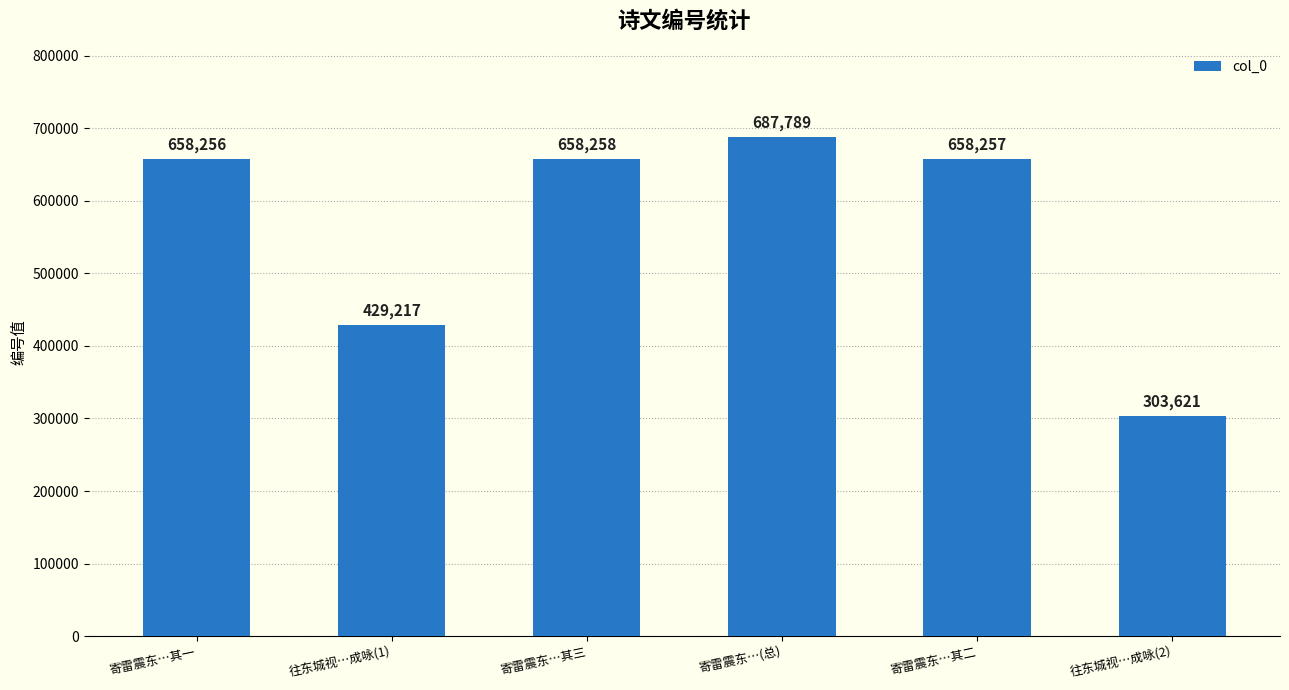

What is the difference between the maximum and minimum values?

384168